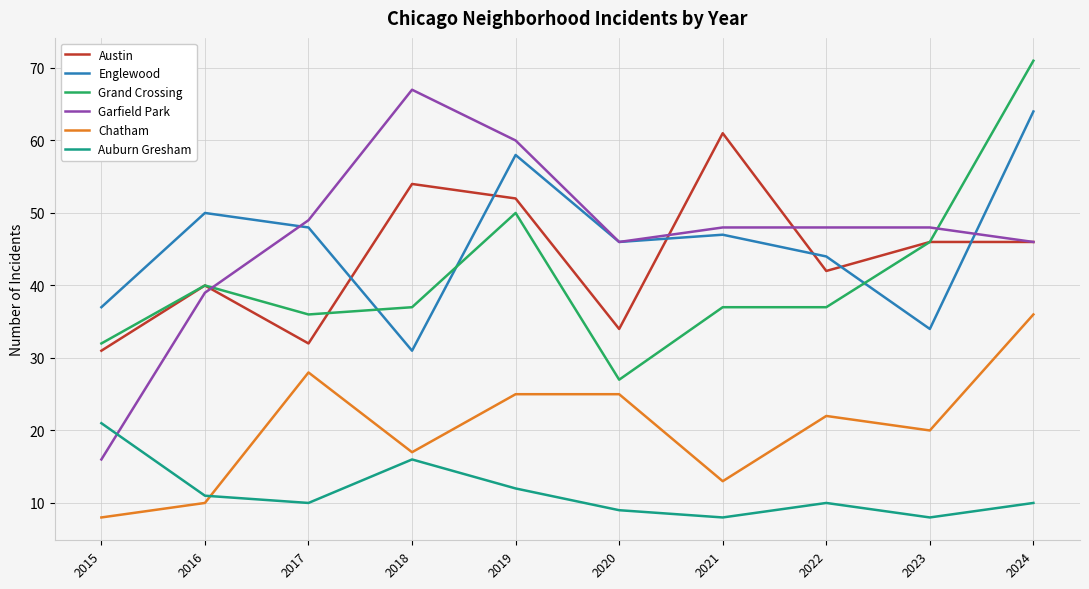

True or false: Auburn Gresham and Grand Crossing cross at least once.

False